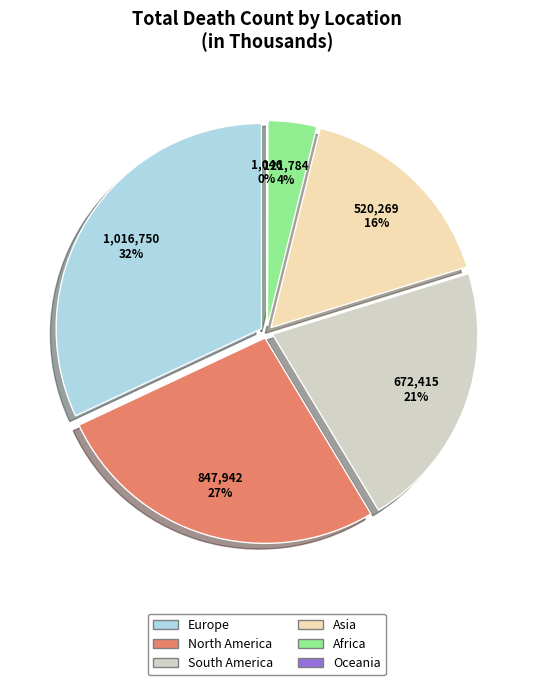

Does Oceania represent more than half of the total?

No